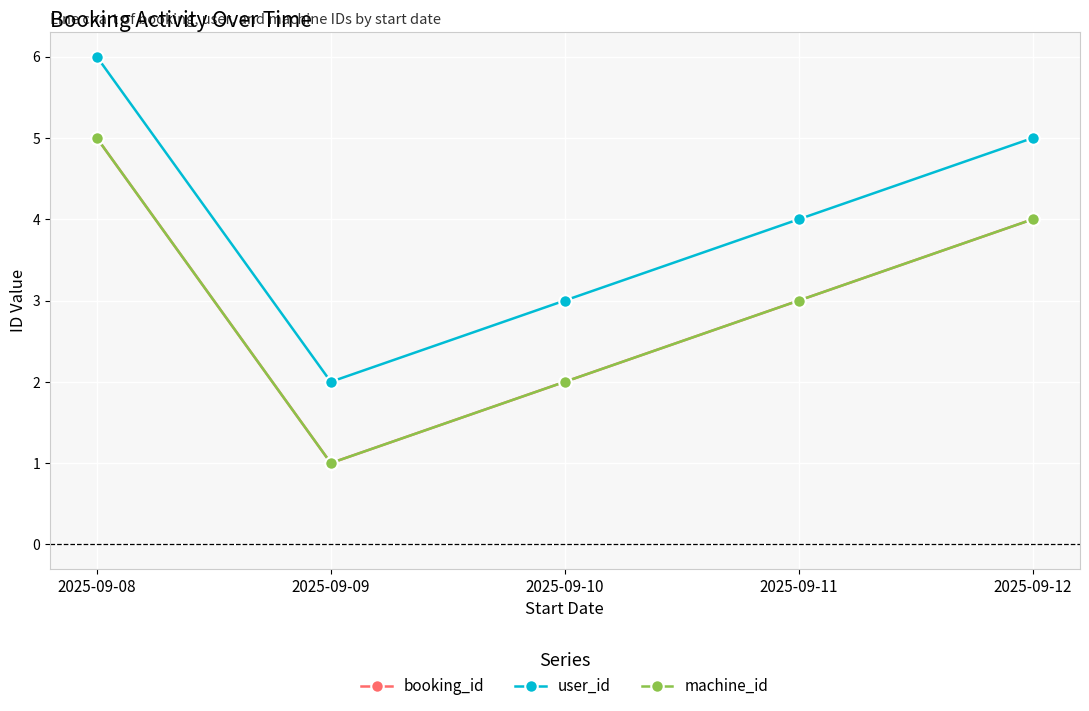

Does the chart have visible grid lines?

Yes